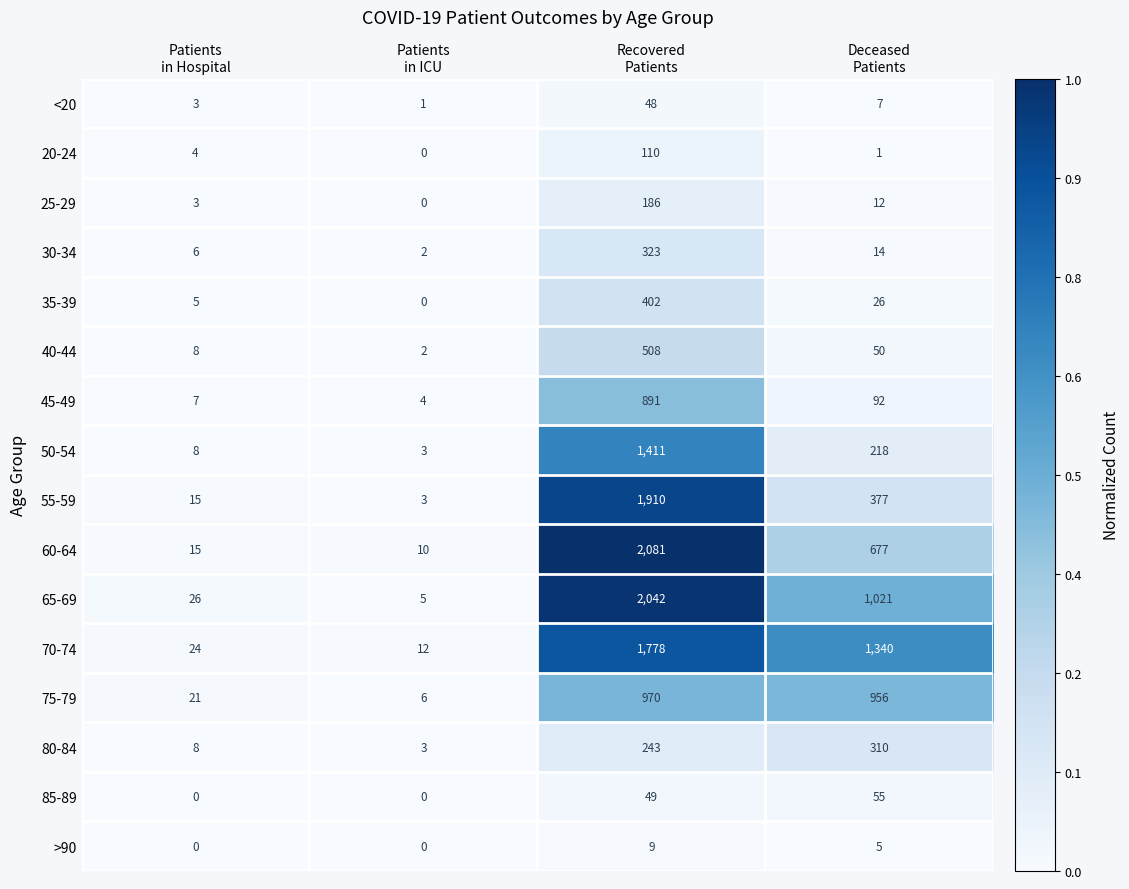

What is the total value across all series at Patients
in Hospital?

153